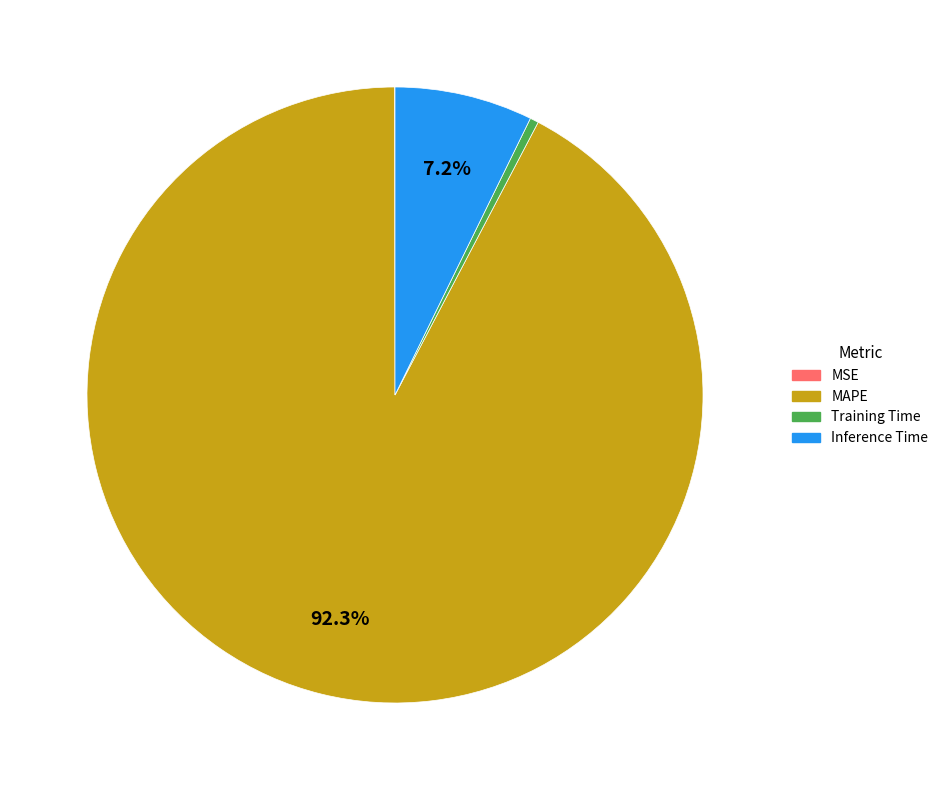

What portion of the pie excludes Inference Time?

92.8%